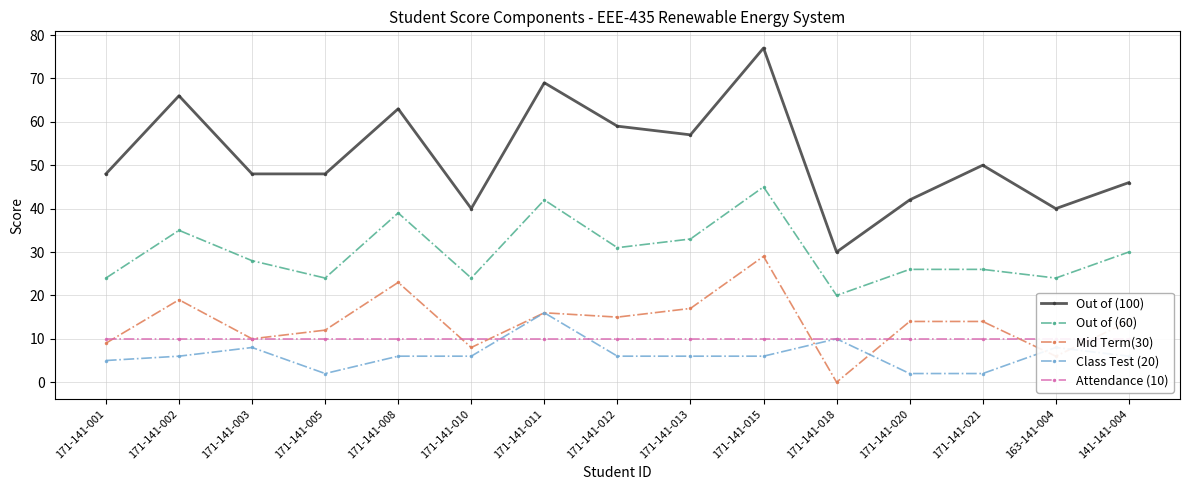

How many values in the Class Test (20) series are below 6?

4